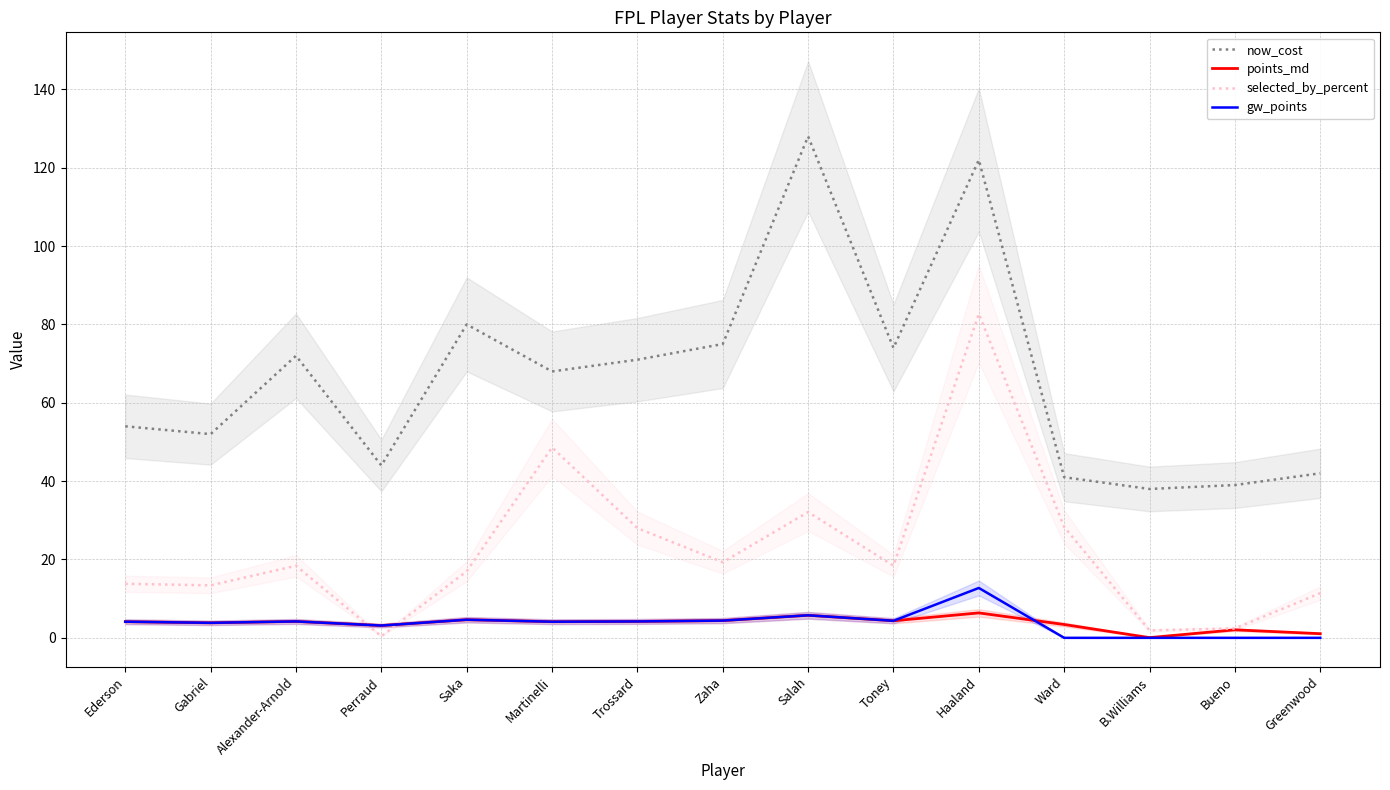

What is the total value across all series at Haaland?

223.8